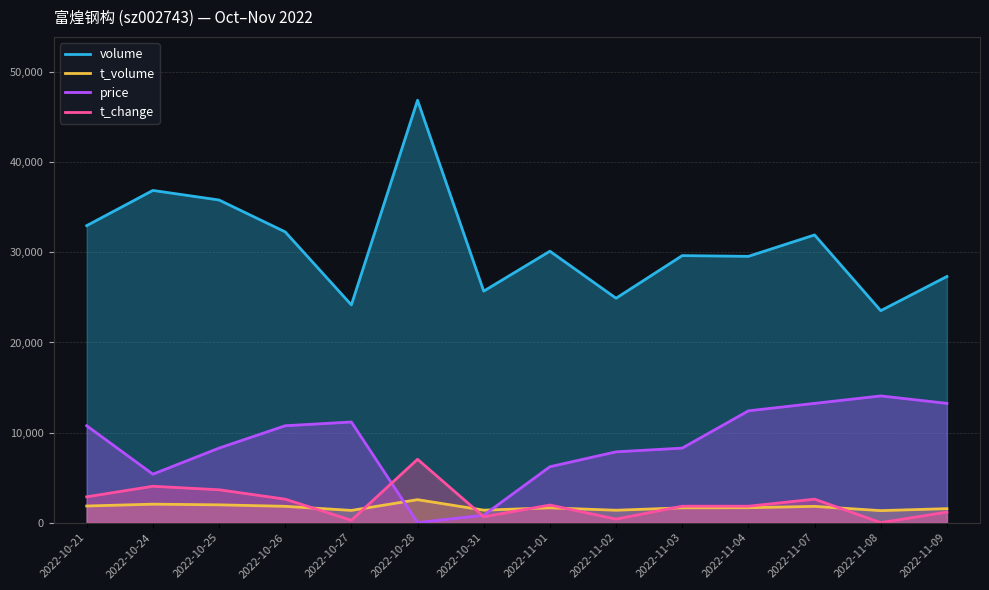

What is the approximate value of t_volume at 2022-11-04?

1657.0